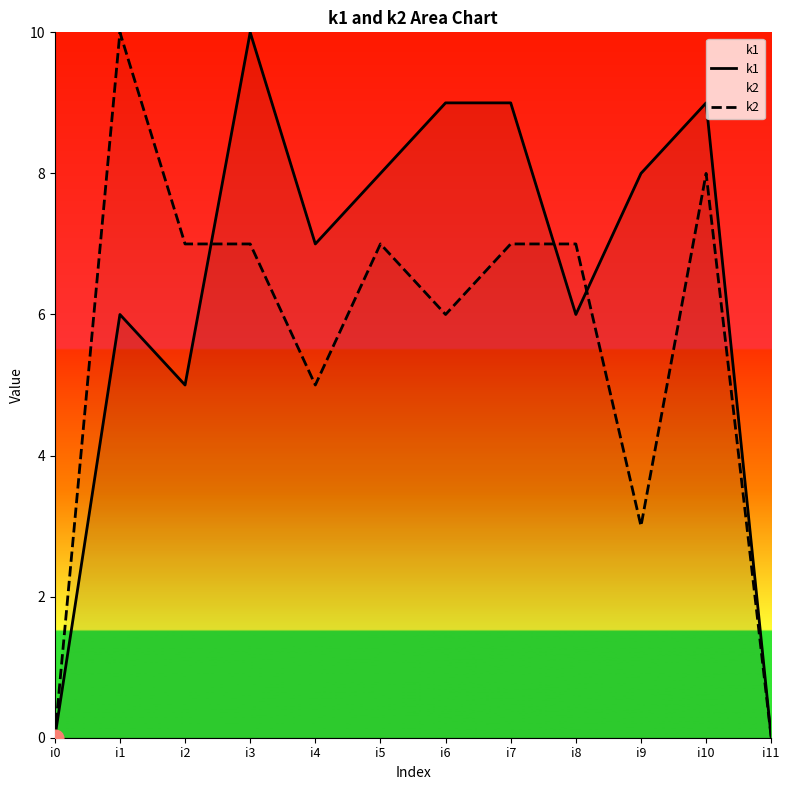

The value of k1 at i3 is 7. True or false?

False